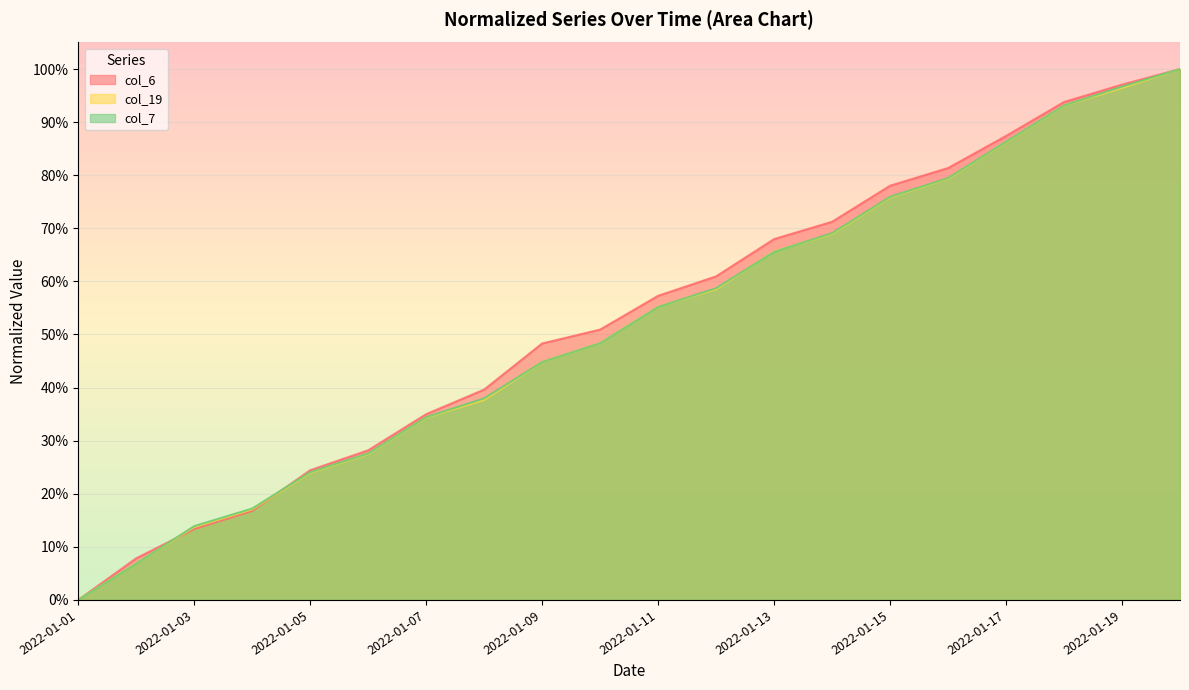

After their last crossing, which series has the higher values: col_6 or col_7?

col_6